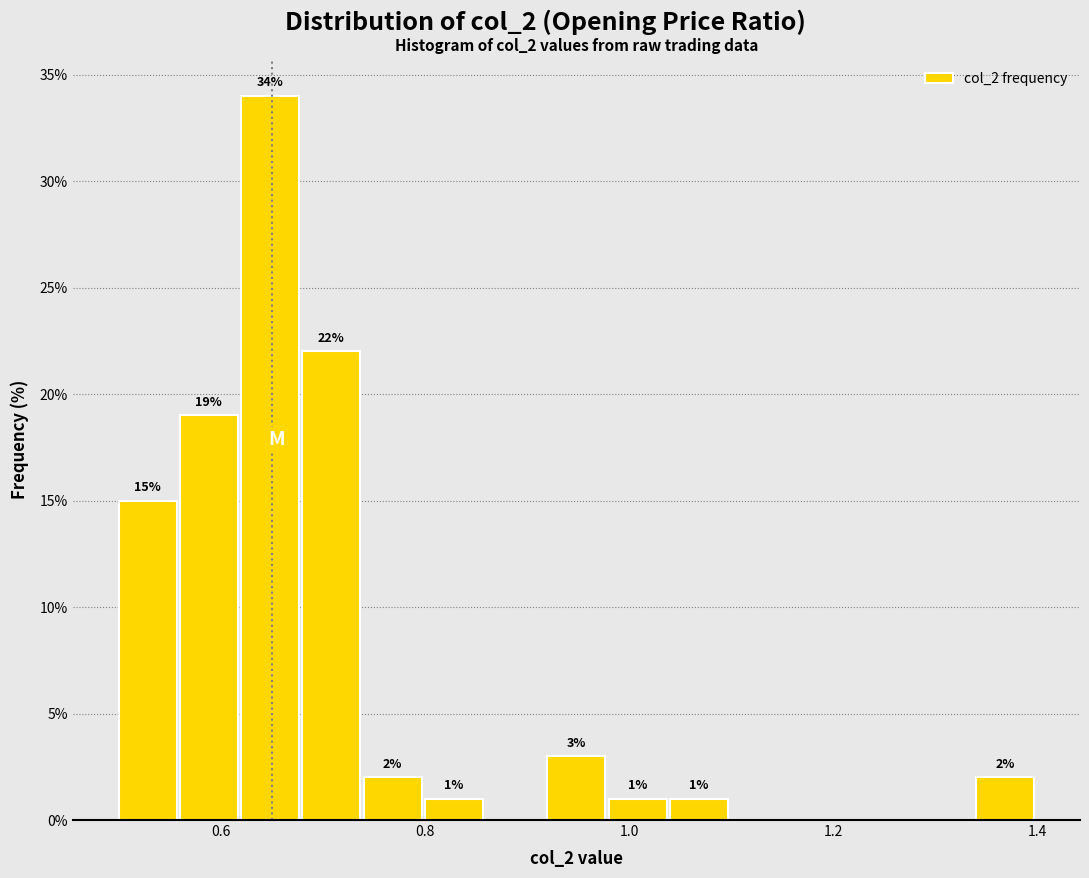

Read against the x-axis, roughly where is the centre of the tallest bar?

0.64